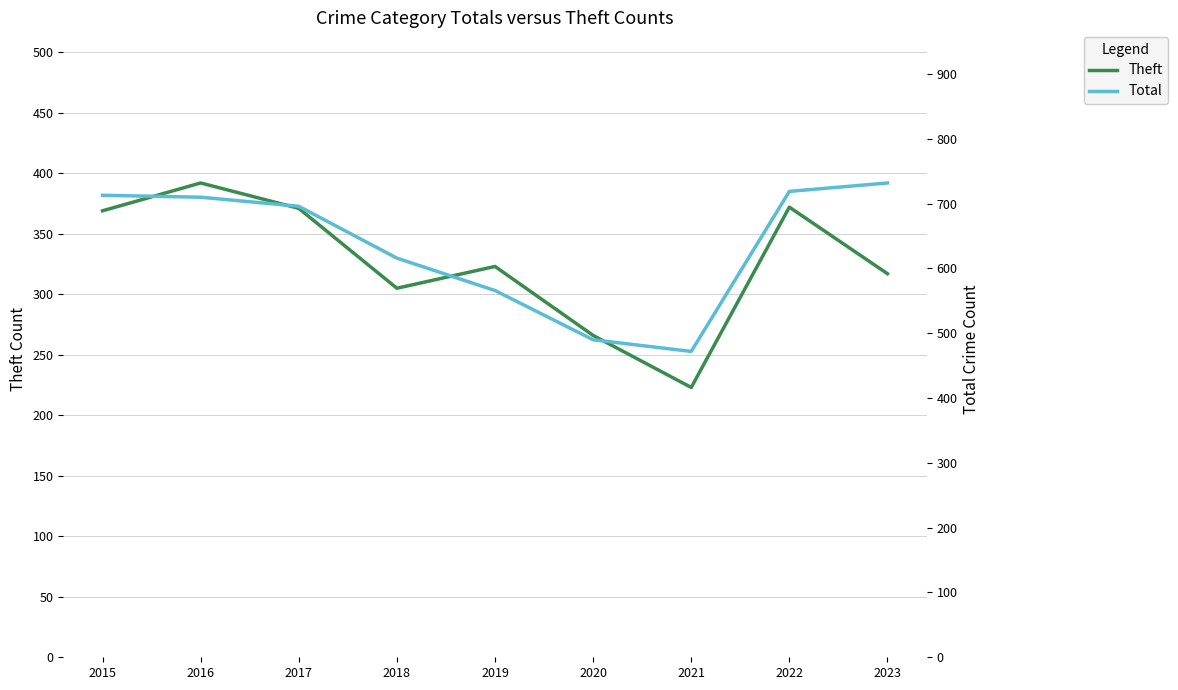

How many distinct data groups are displayed?

2